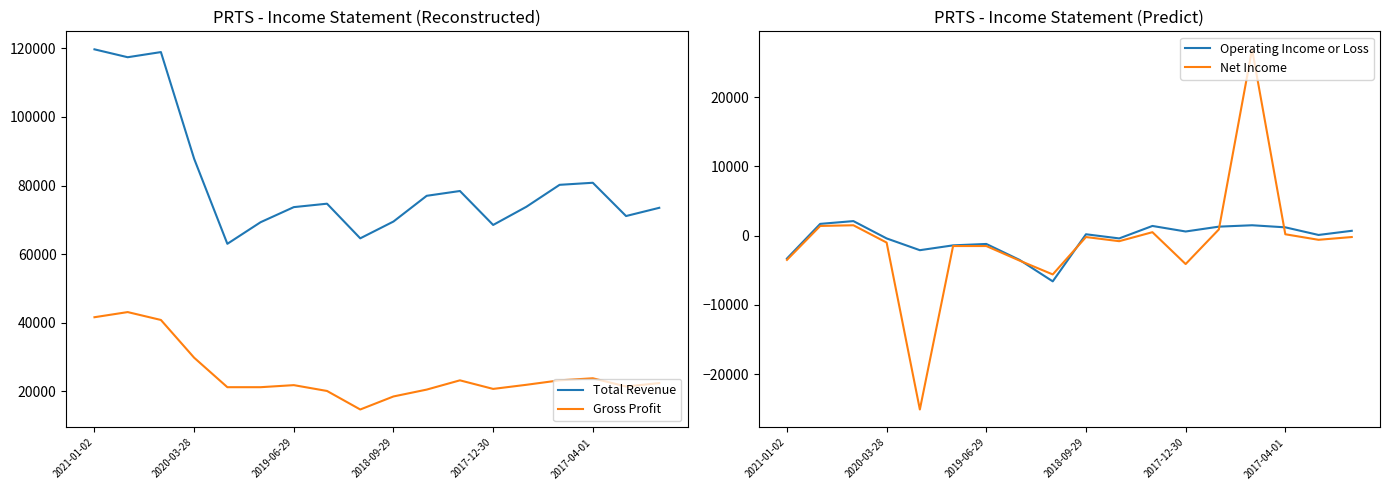

Is the value of Total Revenue at 14 greater than the value of Operating Income or Loss at 10?

Yes